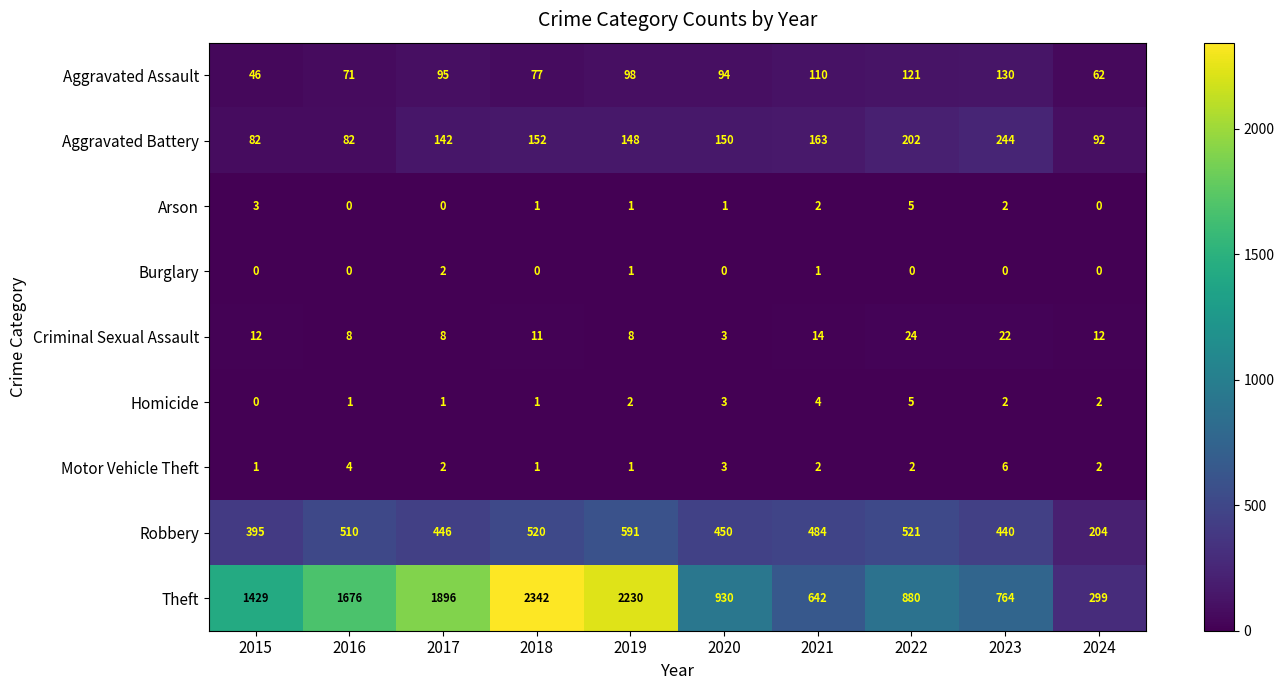

Rank the categories by Aggravated Assault value from highest to lowest.

2023, 2022, 2021, 2019, 2017, 2020, 2018, 2016, 2024, 2015